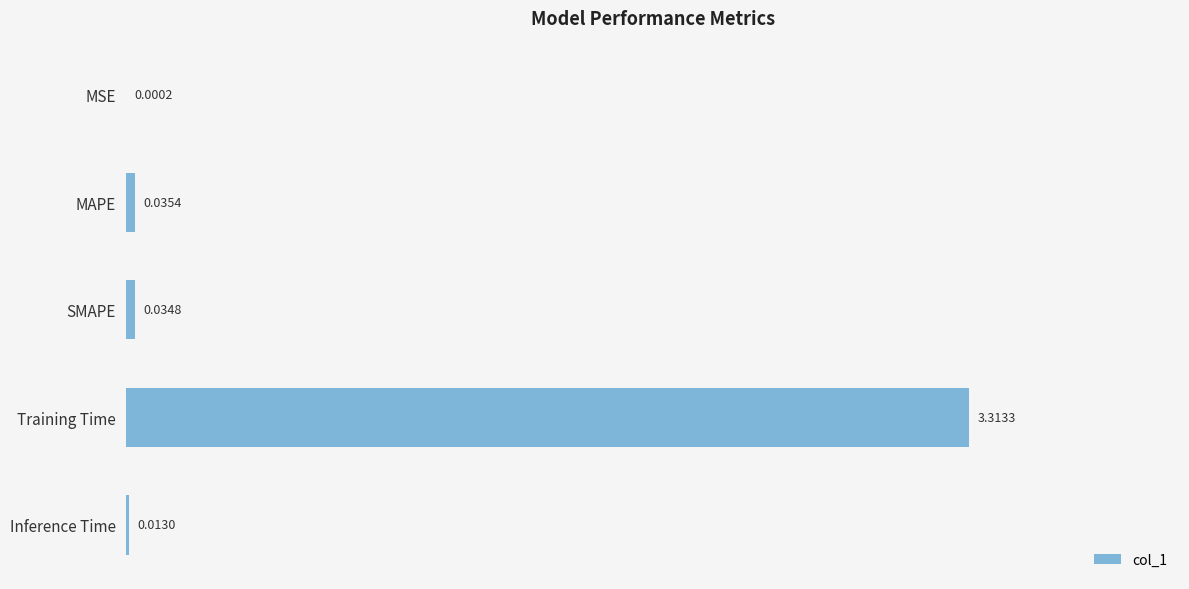

Which has a higher value, MAPE or Inference Time?

MAPE